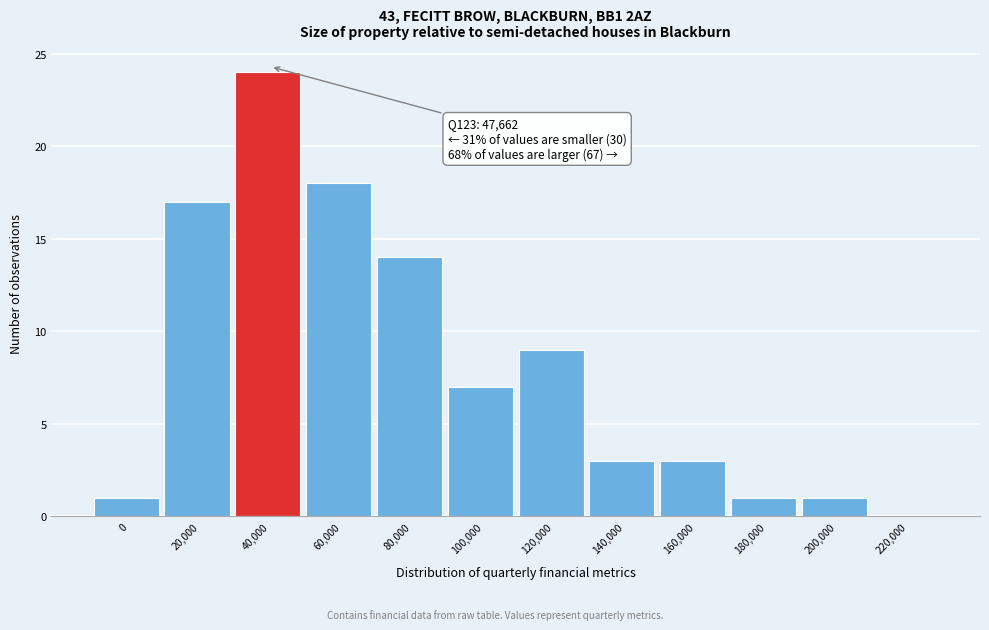

Reading left to right, extract all data points from this chart.

0=1	20,000=17	40,000=24	60,000=18	80,000=14	100,000=7	120,000=9	140,000=3	160,000=3	180,000=1	200,000=1	220,000=0